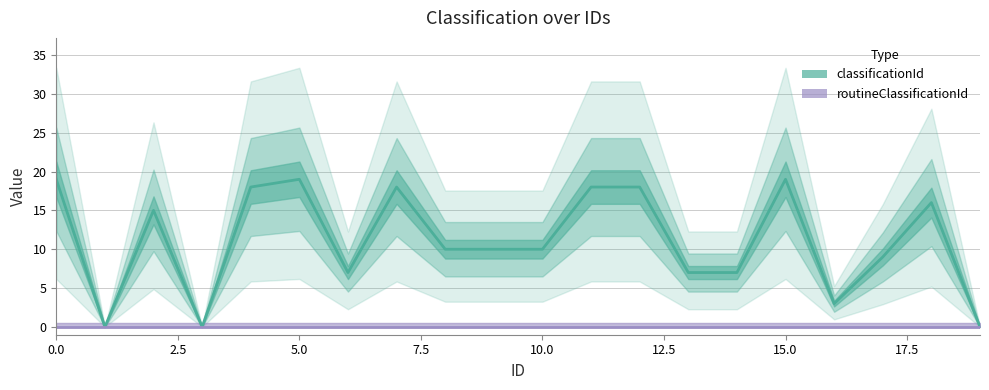

True or false: routineClassificationId has more than 0 interior local peaks.

False